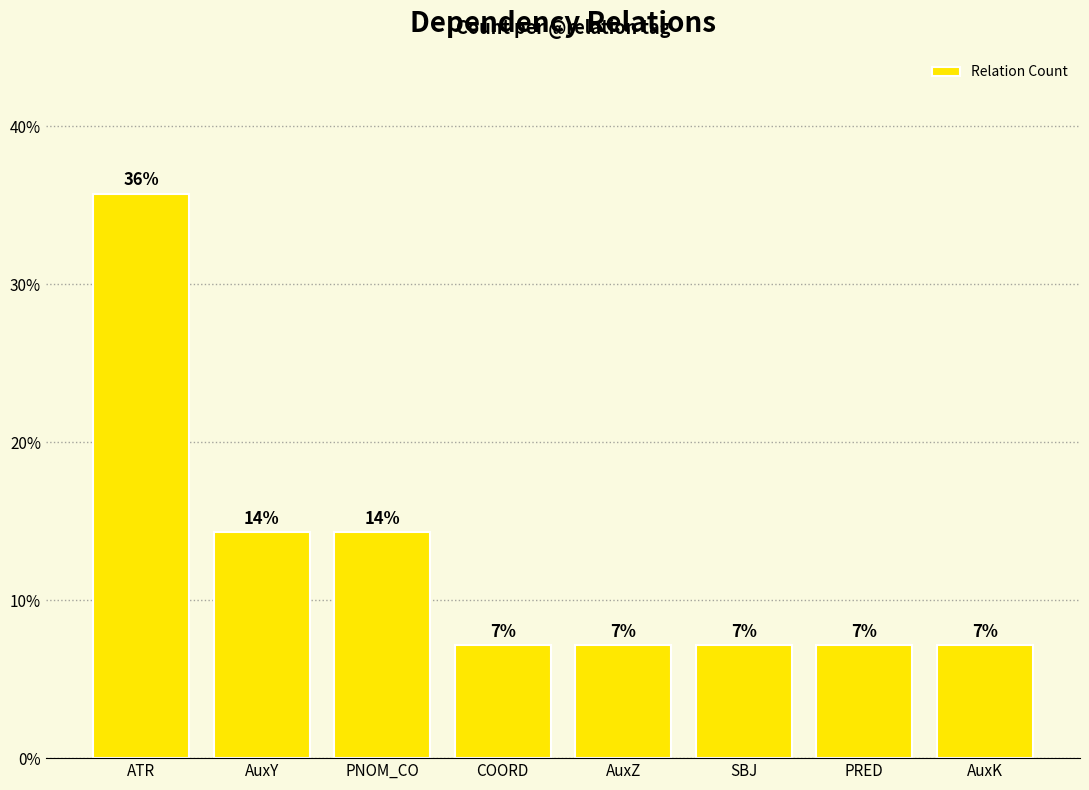

What is the minimum value shown in the chart?

7.1